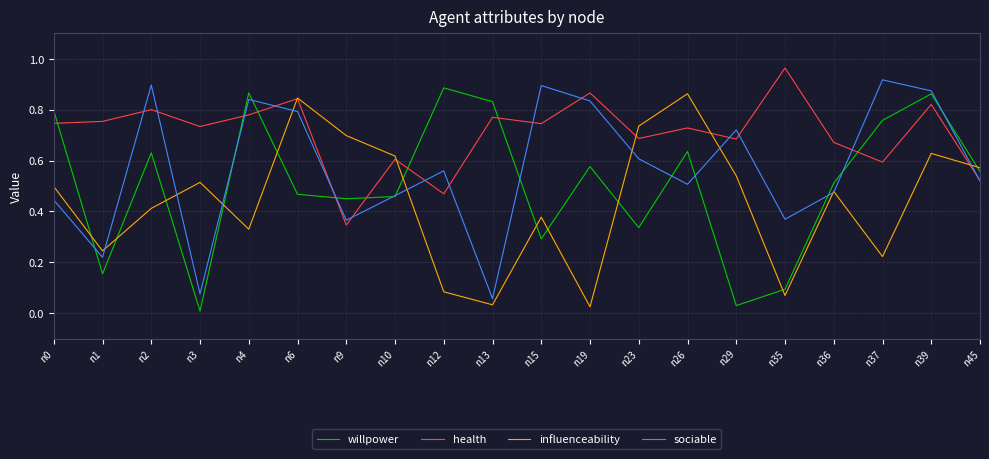

True or false: willpower has a value of 0.6 at n23.

False